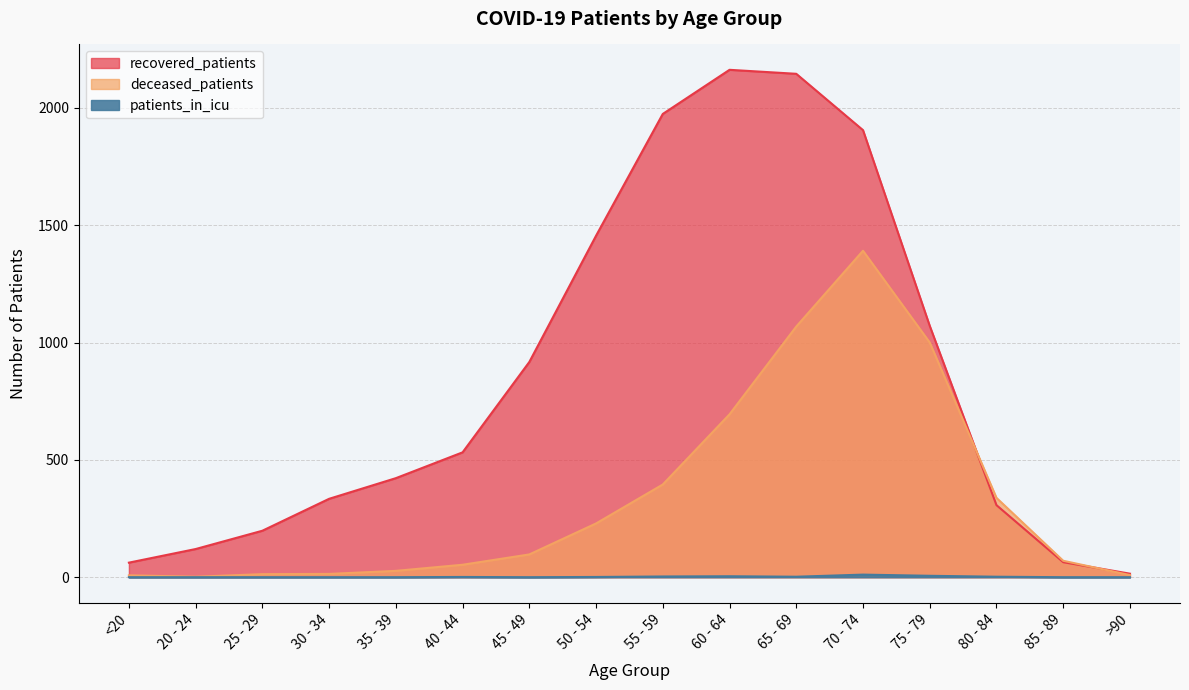

What are all the series names shown in the legend?

recovered_patients, deceased_patients, patients_in_icu